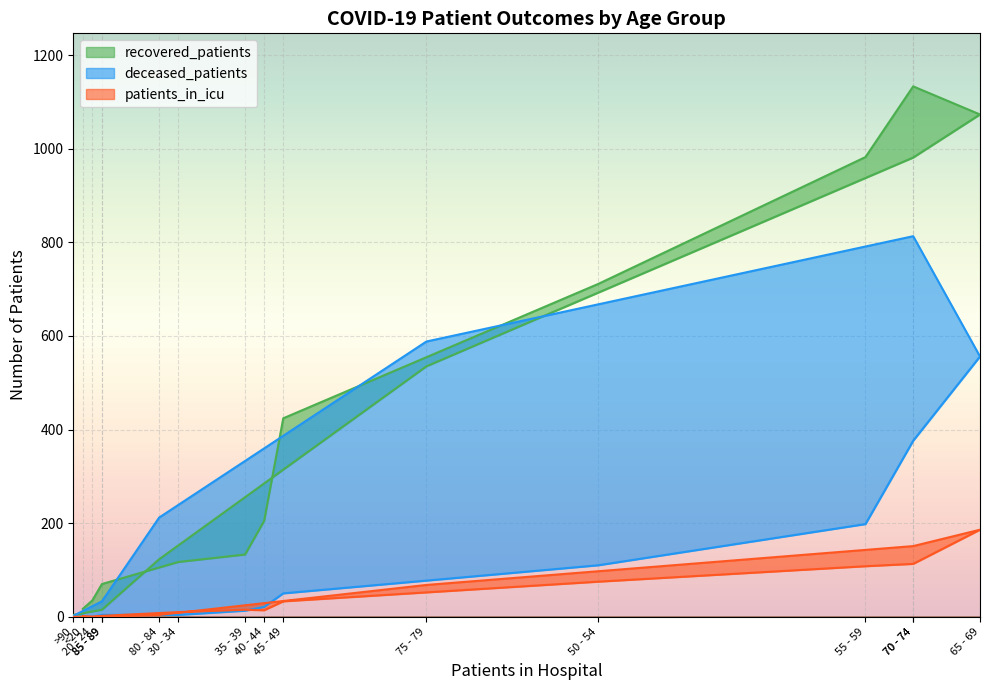

How many data points does each series have?

16